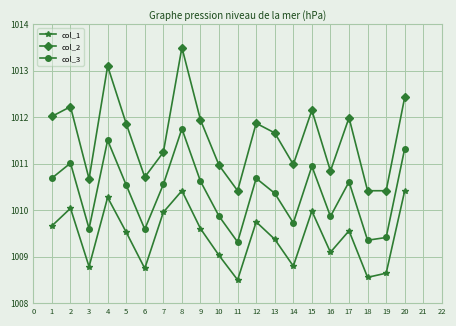

Does the chart have visible grid lines?

Yes